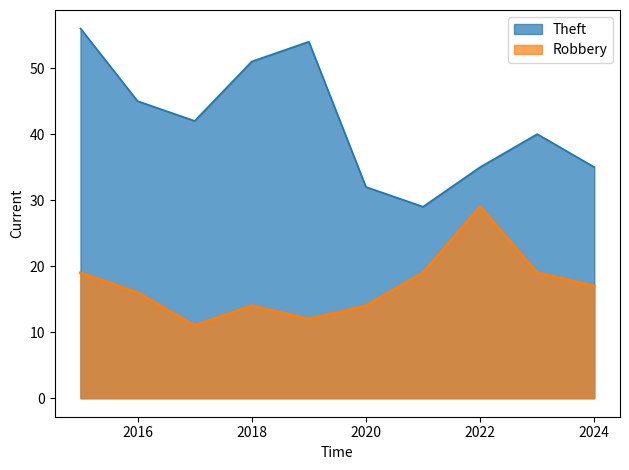

What is the total value across all series at 2022?

64